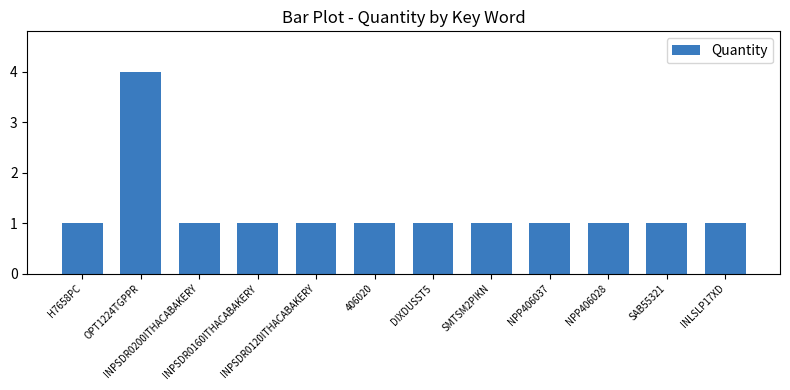

Does the chart contain any negative values?

No